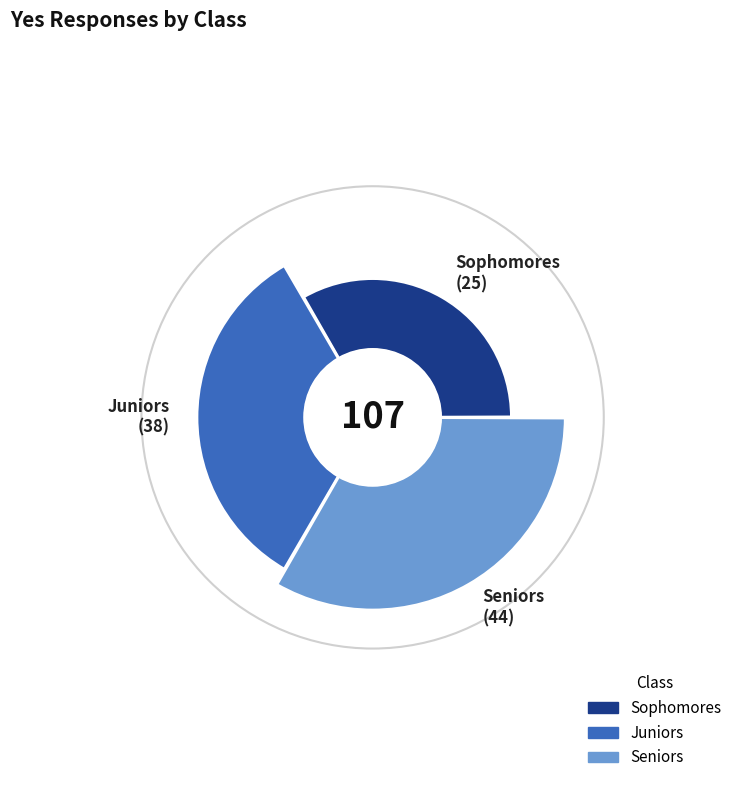

To the nearest percent, what is the difference between the Seniors and Juniors slice percentages?

6%